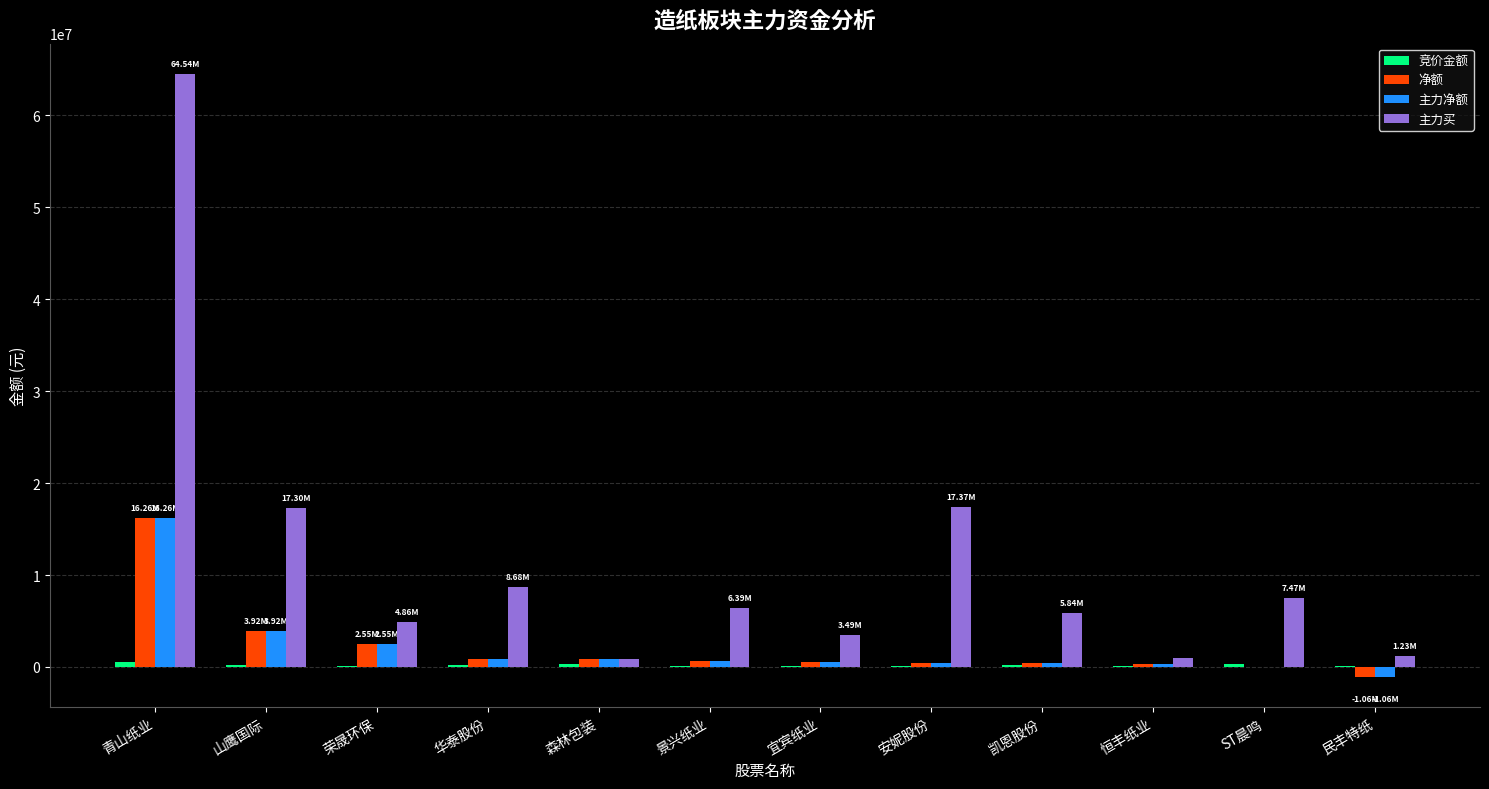

Between 山鹰国际 and 凯恩股份, which series saw the biggest shift?

主力买